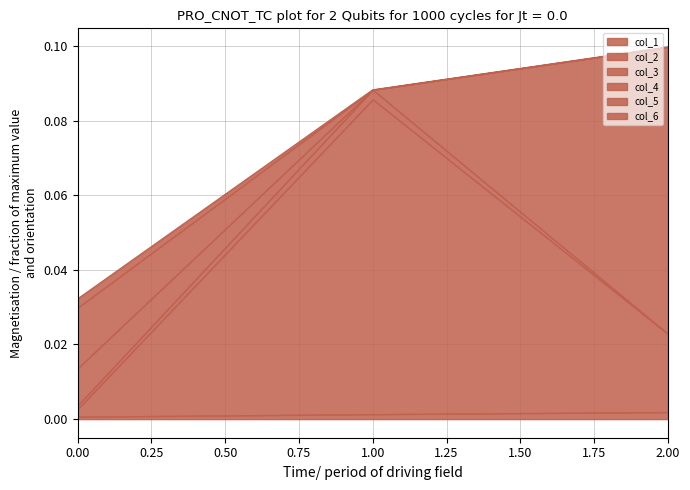

True or false: col_1 has a value of 0.0 at 0.00.

True